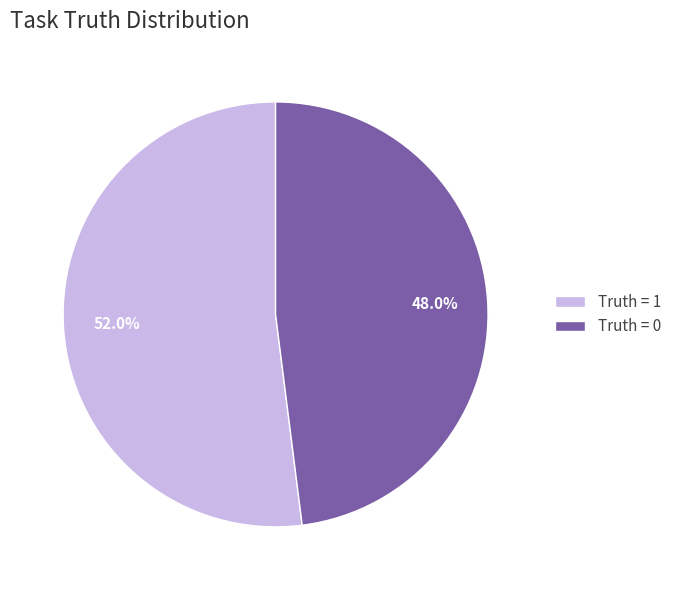

Is it true that Truth = 0 is 48% of the pie?

True